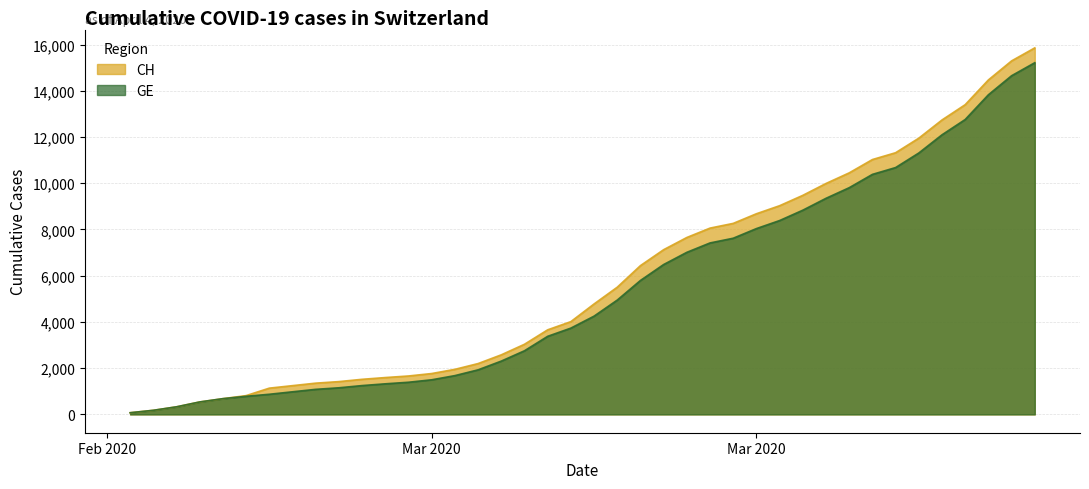

Does the chart have visible grid lines?

Yes